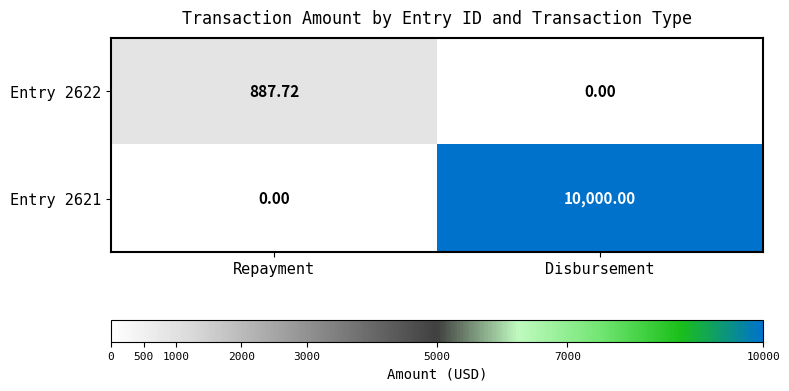

At which label is Entry 2622 closest to 443?

Disbursement